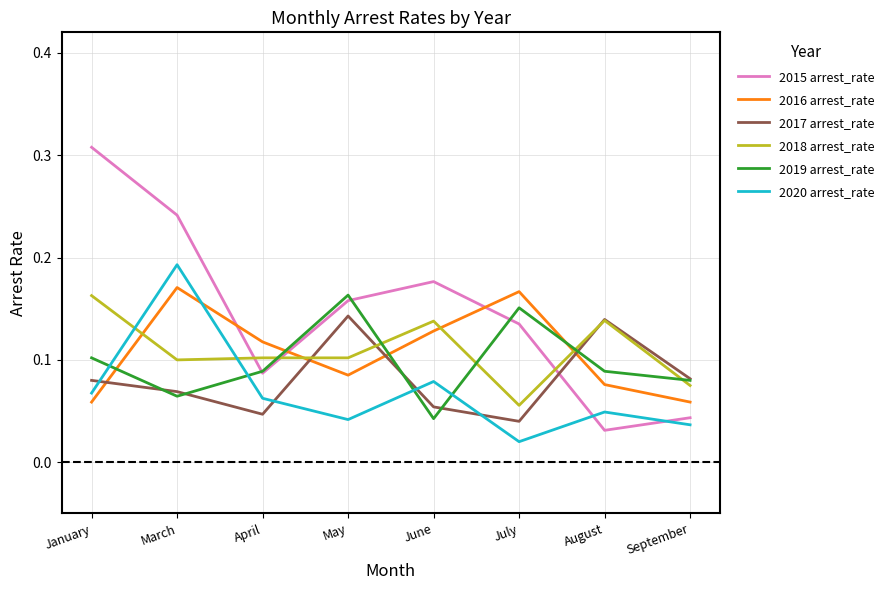

At which label does 2018 arrest_rate reach its peak?

January